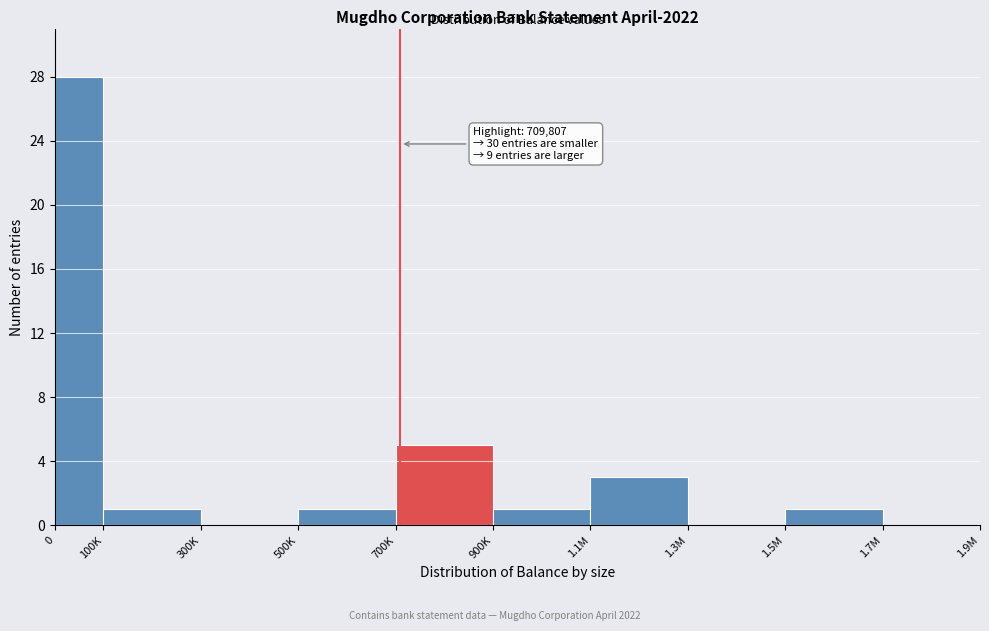

Reading left to right, transcribe all the data shown in this chart.

0=28	100K=1	300K=0	500K=1	700K=5	900K=1	1.1M=3	1.3M=0	1.5M=1	1.7M=0